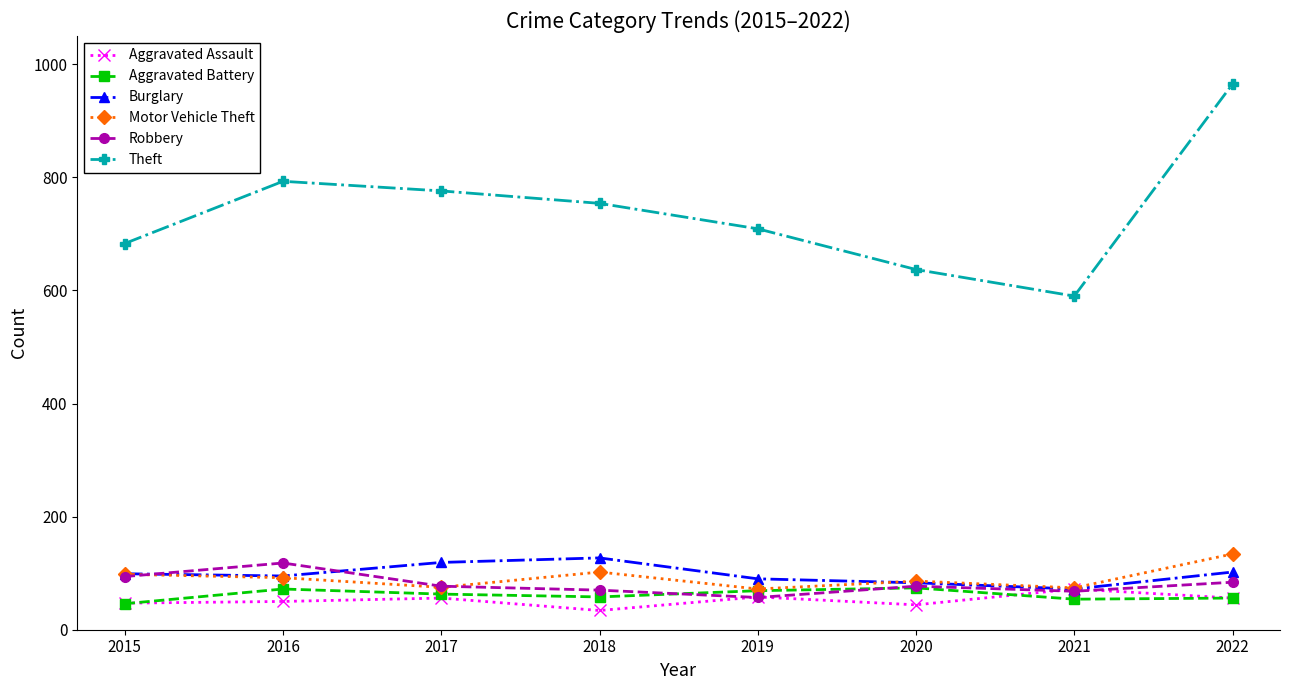

Which category has the highest value across all series?

2022